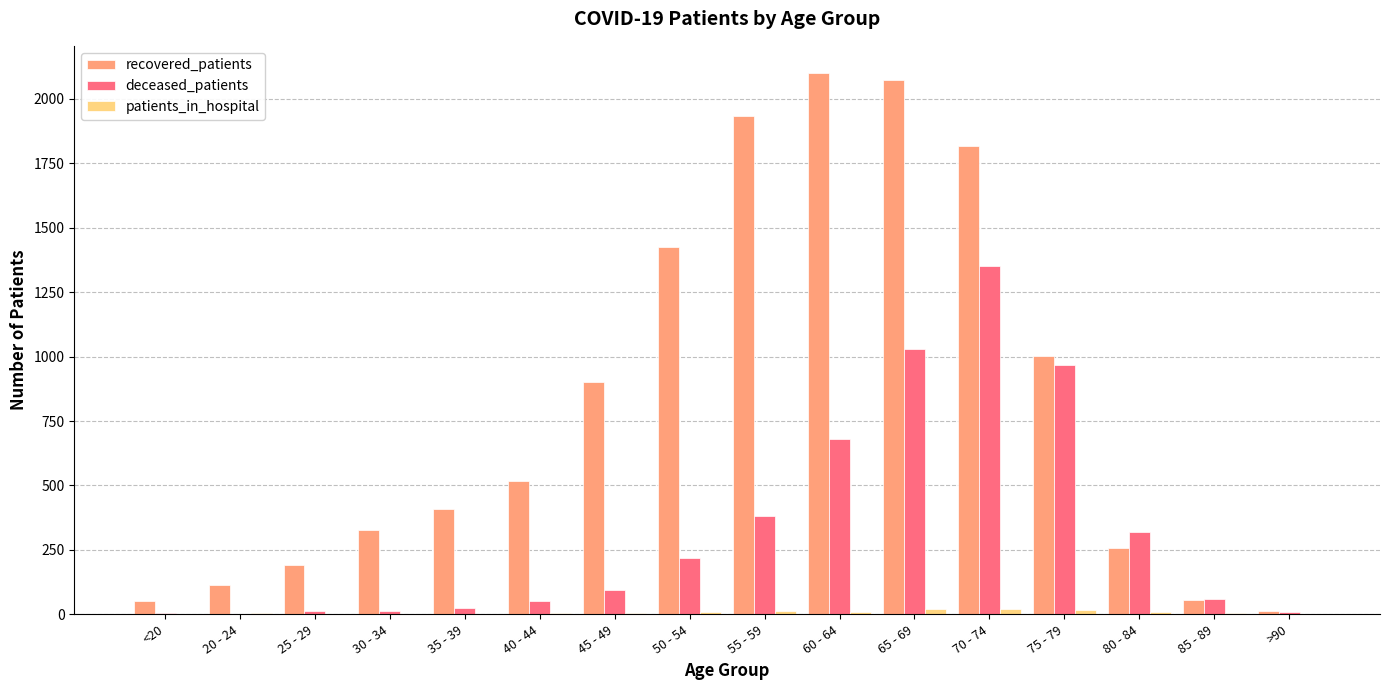

The value of recovered_patients at 80 - 84 is 257. True or false?

True